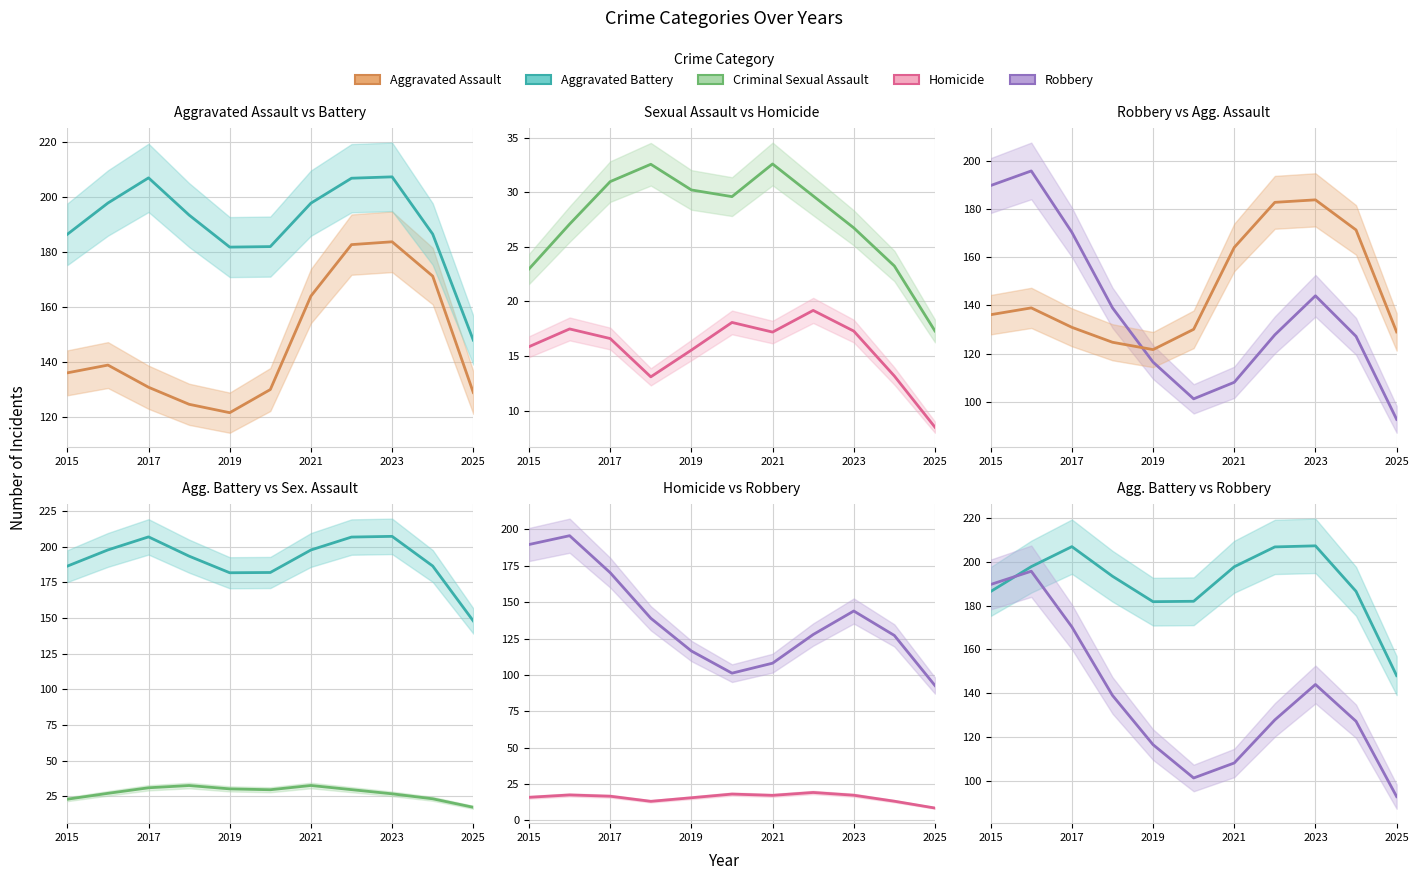

True or false: Aggravated Battery and Criminal Sexual Assault cross at least once.

False